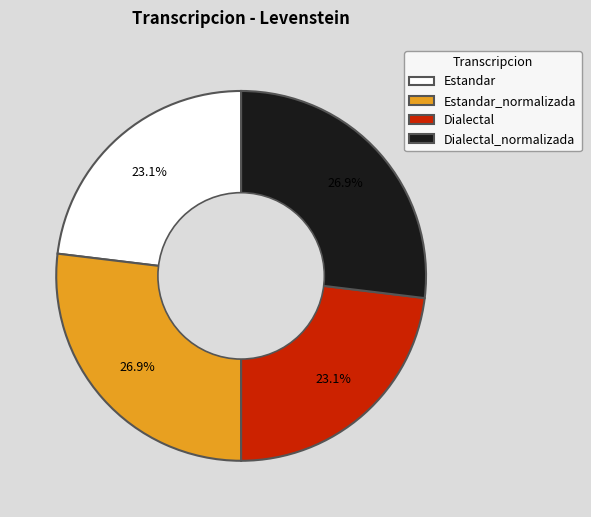

Does Dialectal account for over 50% of the chart?

No